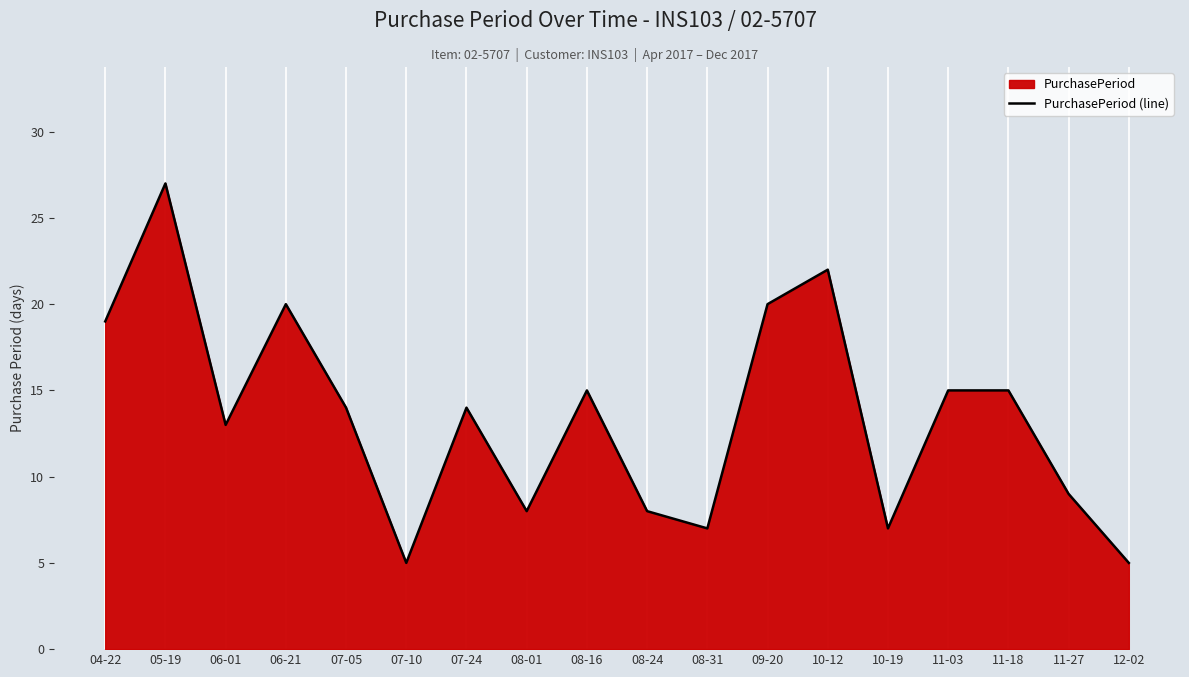

Does the chart display data point markers on the line(s)?

No